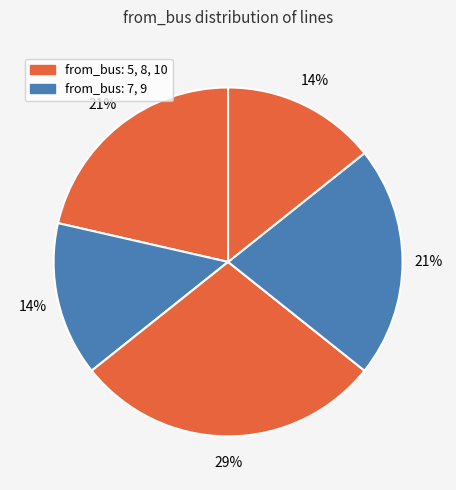

How many slices are in this pie chart?

5